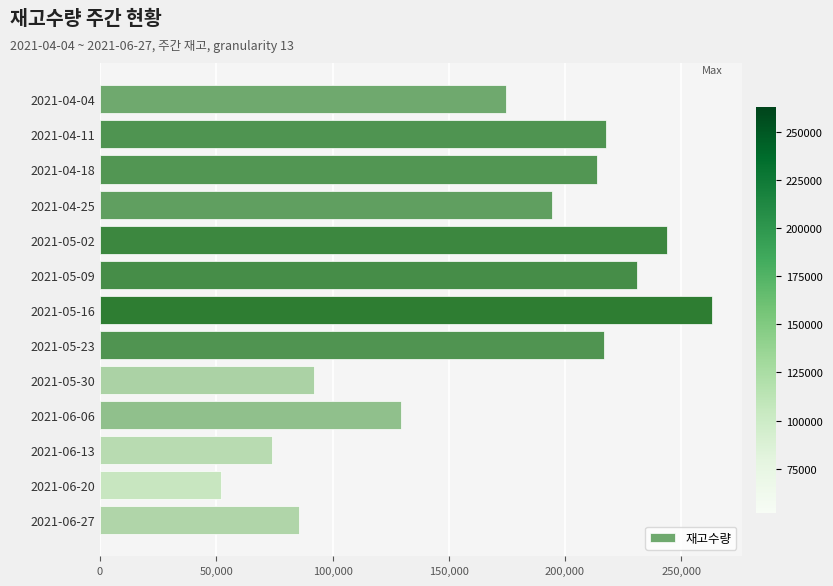

What is the difference between the maximum and minimum values?

210948